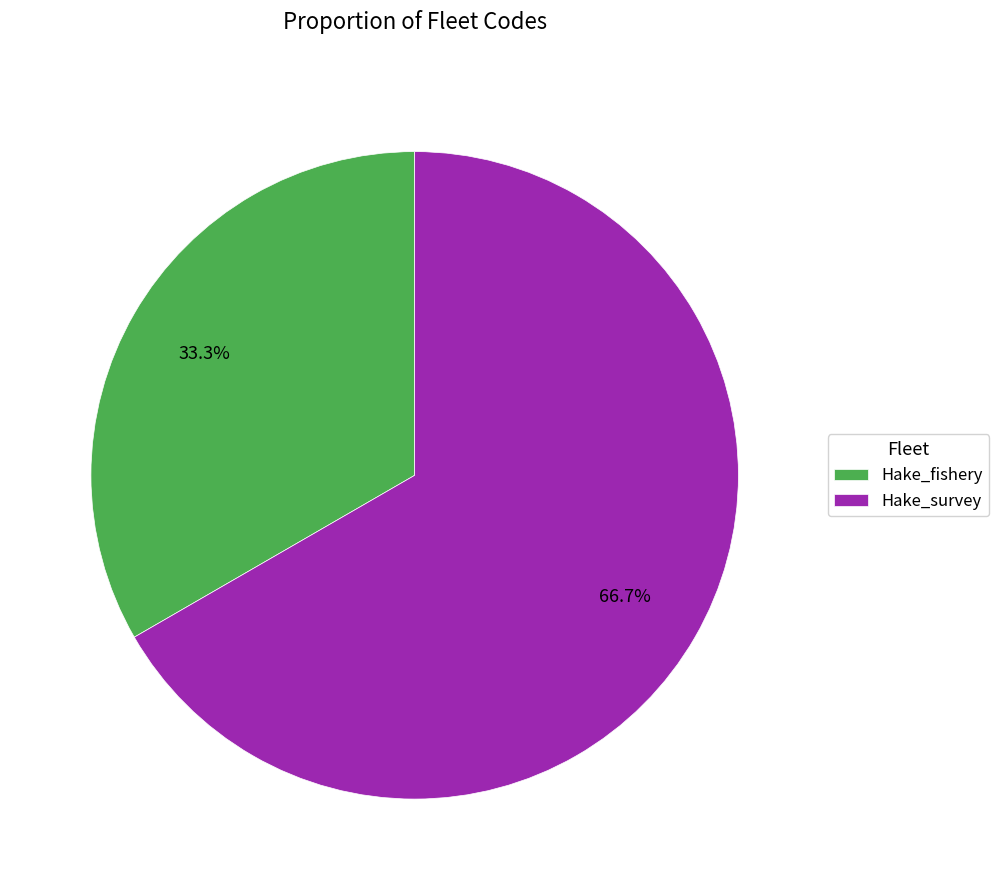

To the nearest percent, what is the difference between the Hake_fishery and Hake_survey slice percentages?

33%